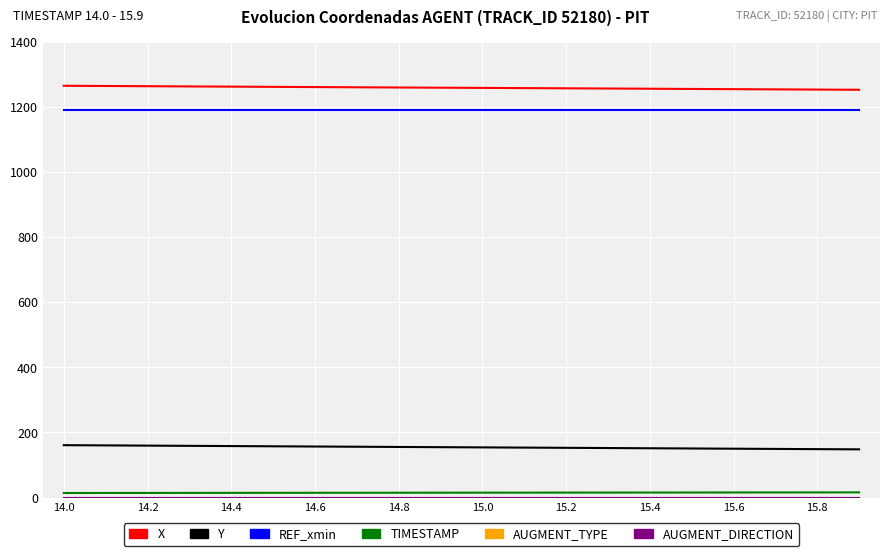

List the series in order of their peak value, lowest first.

AUGMENT_TYPE, AUGMENT_DIRECTION, TIMESTAMP, Y, REF_xmin, X